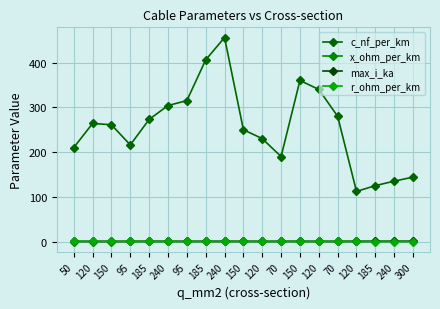

Does the chart have visible grid lines?

Yes